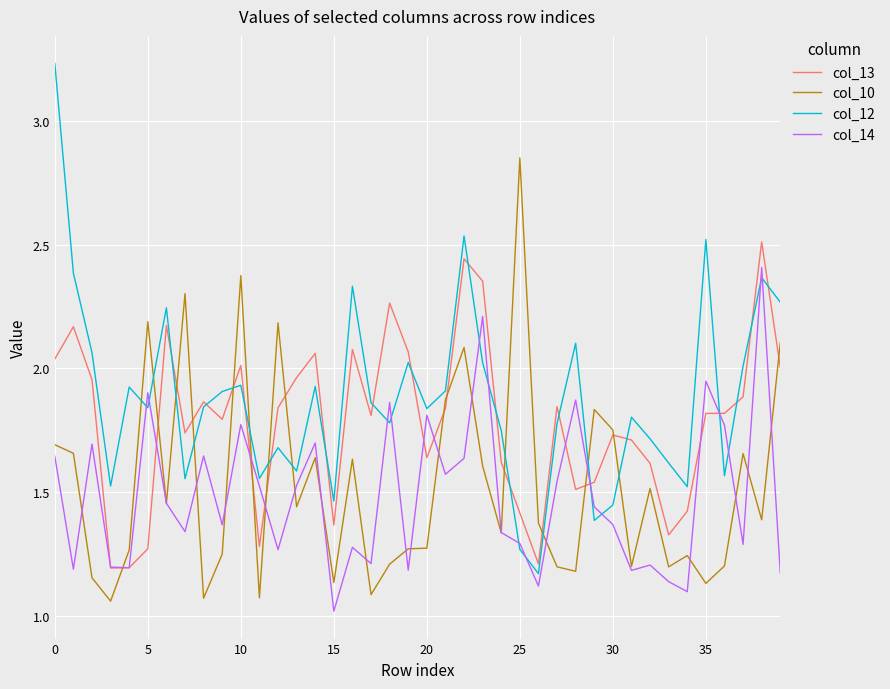

Rank the series by their maximum value, from highest to lowest.

col_12, col_10, col_13, col_14